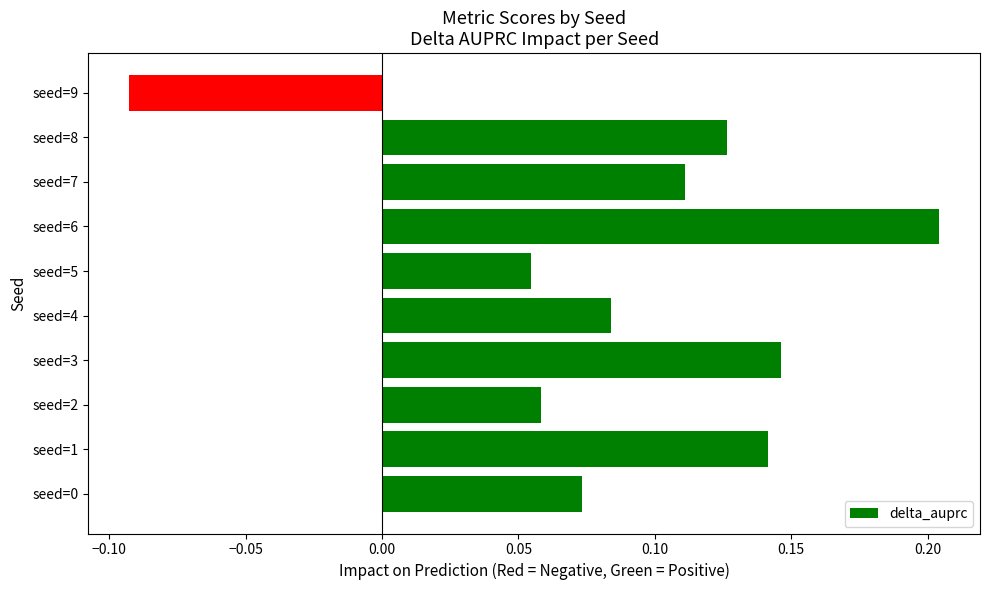

Is it true that the value at seed=6 is 0.3?

False